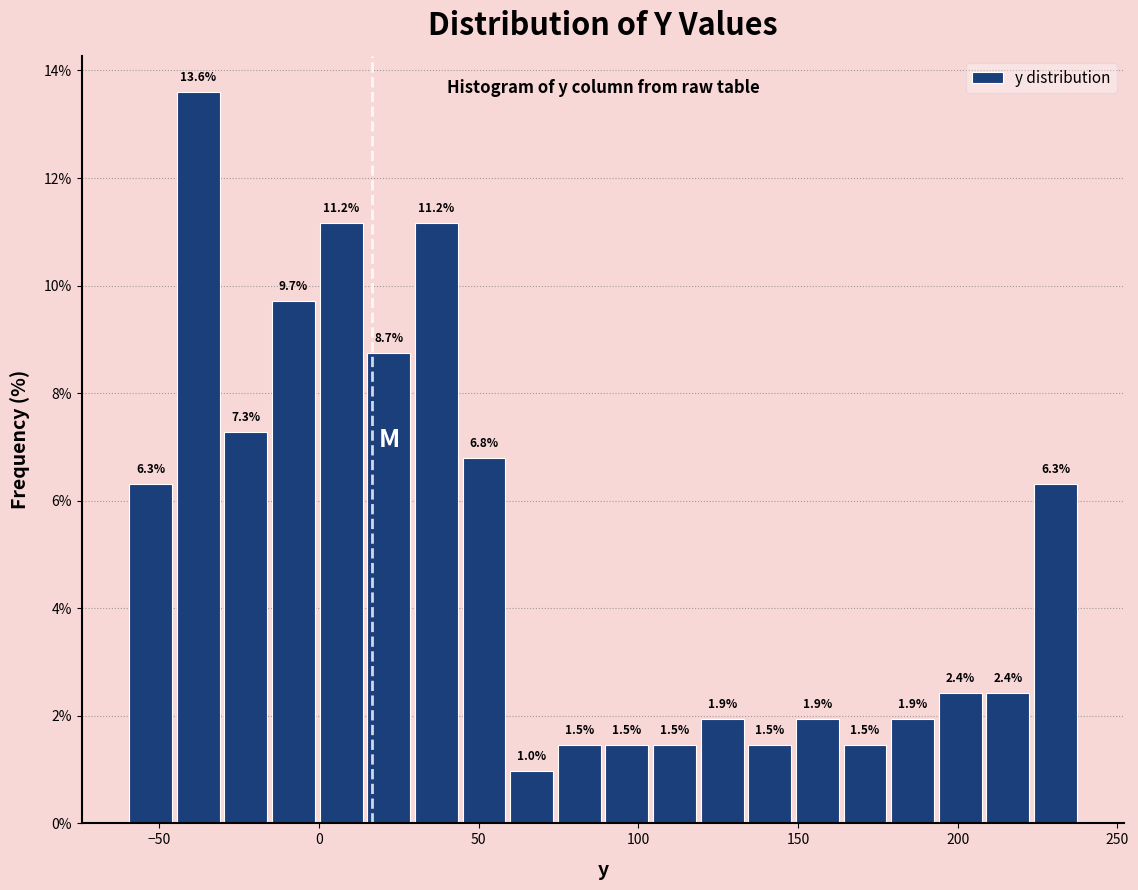

Read against the x-axis, roughly where is the centre of the tallest bar?

-40